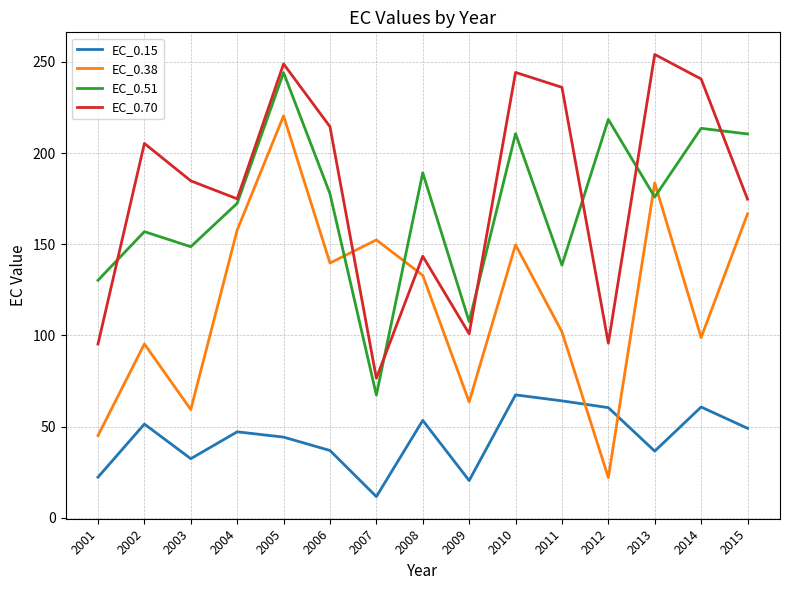

How many lines are shown in the chart?

4